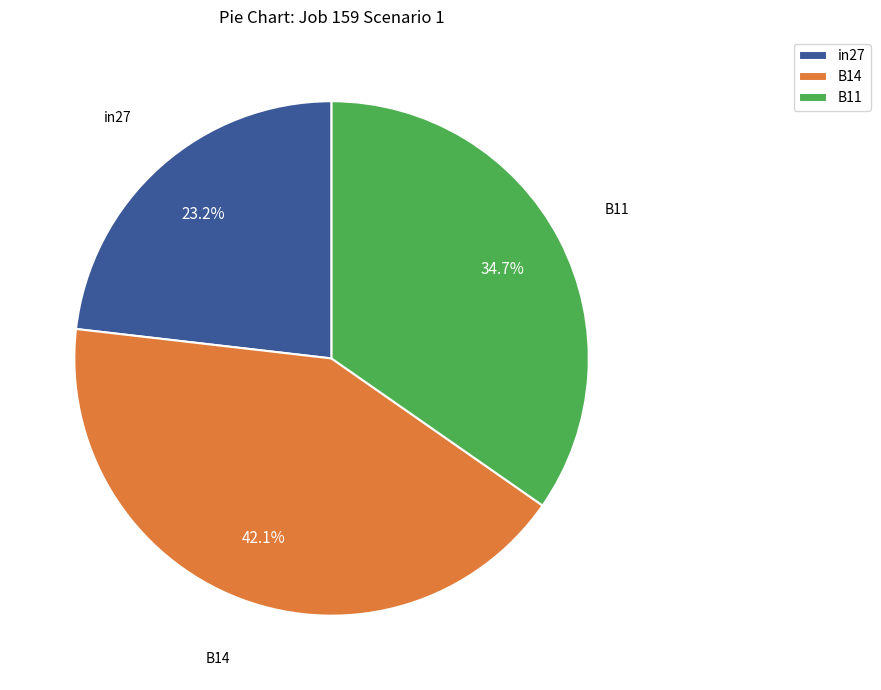

How many slices are in this pie chart?

3